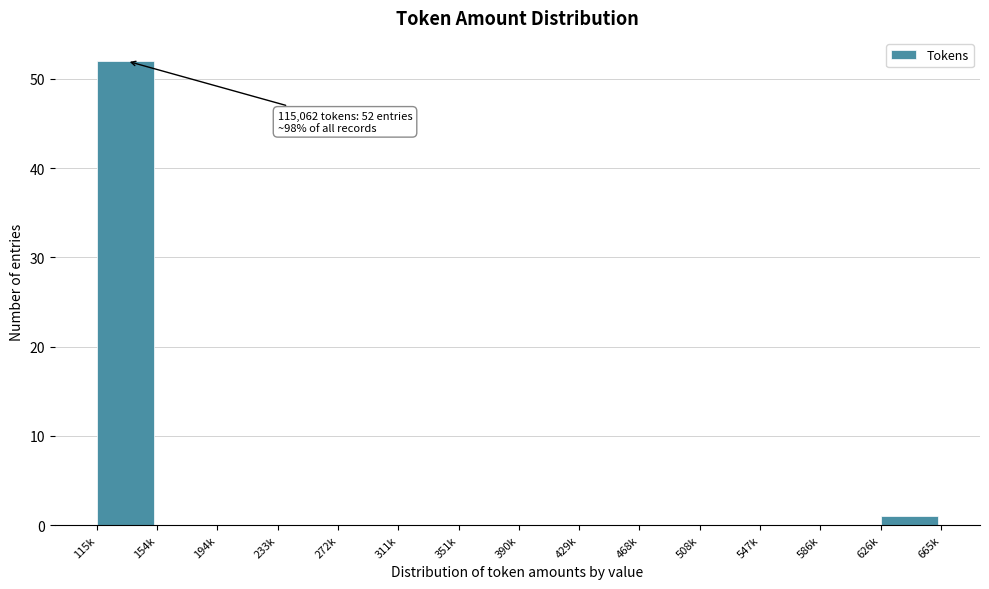

Reading left to right, list all the values displayed in this chart.

115k=52	154k=0	194k=0	233k=0	272k=0	311k=0	351k=0	390k=0	429k=0	468k=0	508k=0	547k=0	586k=0	626k=1